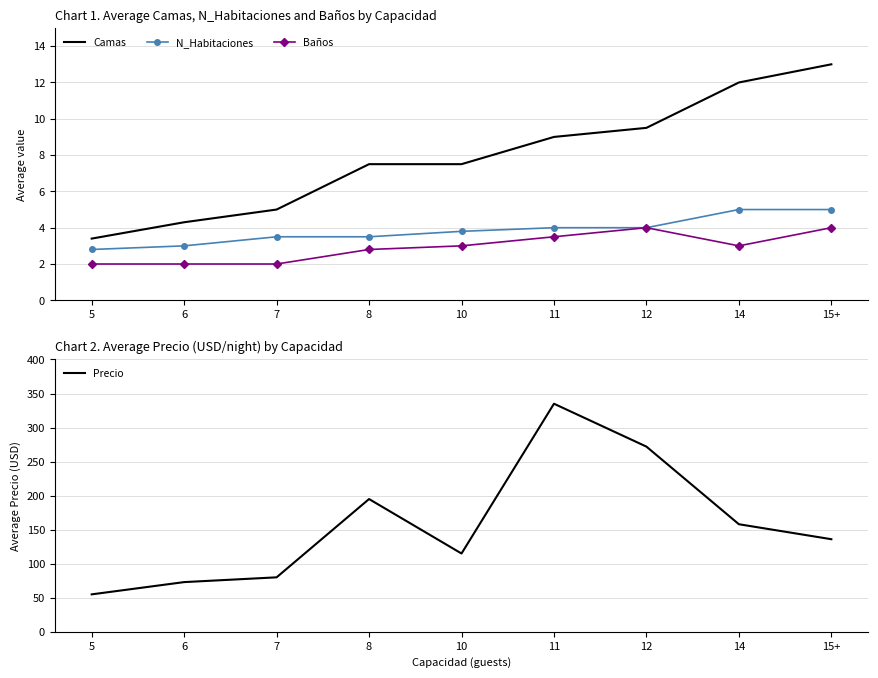

How many distinct data groups are displayed?

4